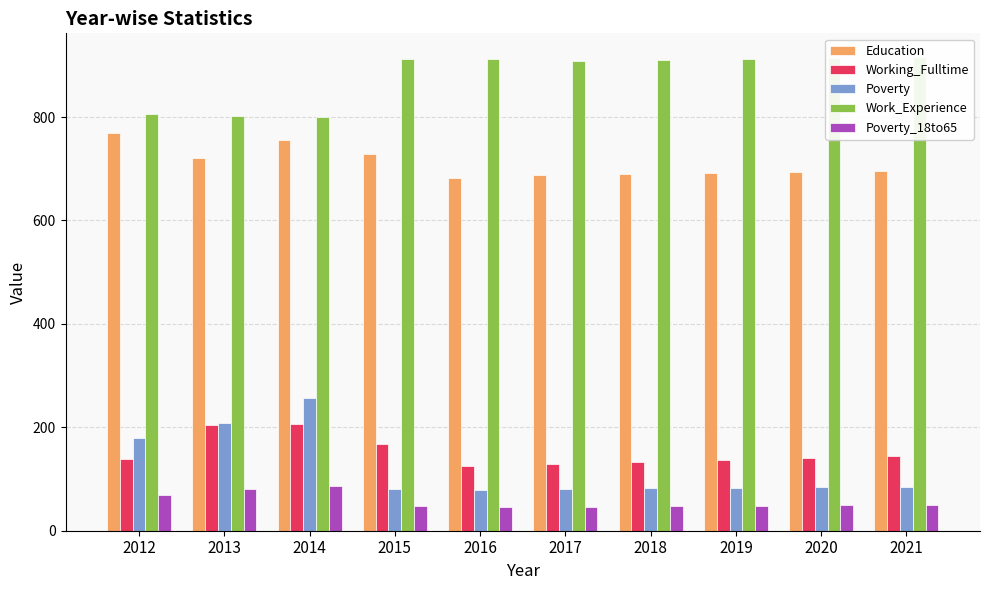

Between 2016 and 2020, which series saw the biggest shift?

Working_Fulltime